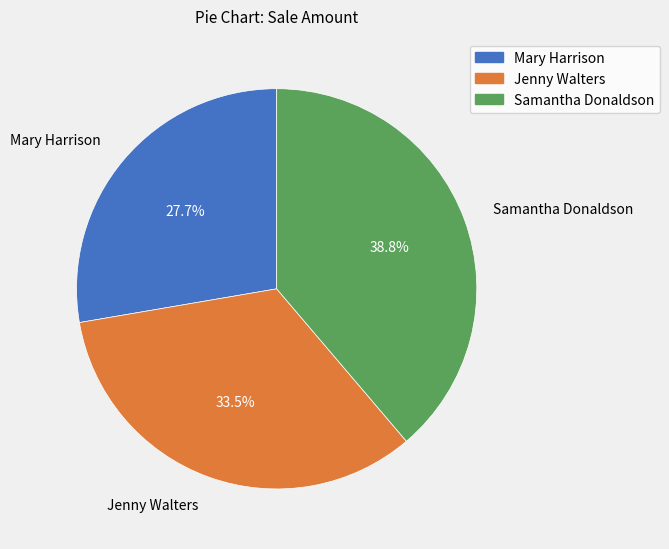

How many segments does this pie chart have?

3